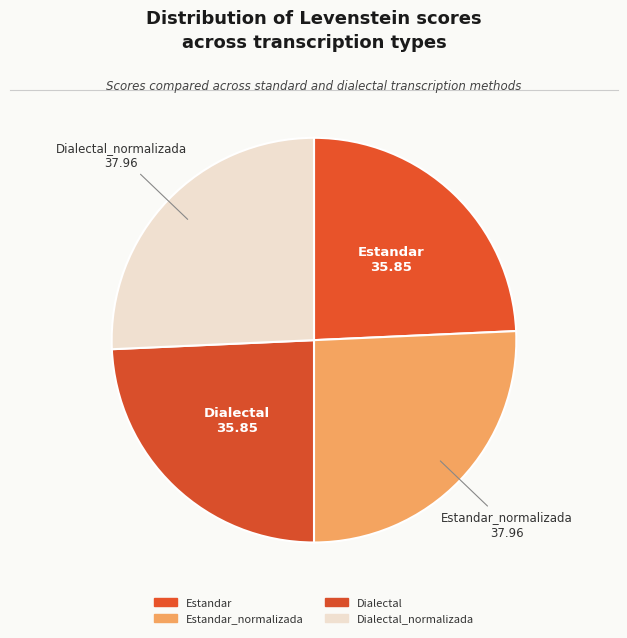

Which slice is the smallest?

Estandar